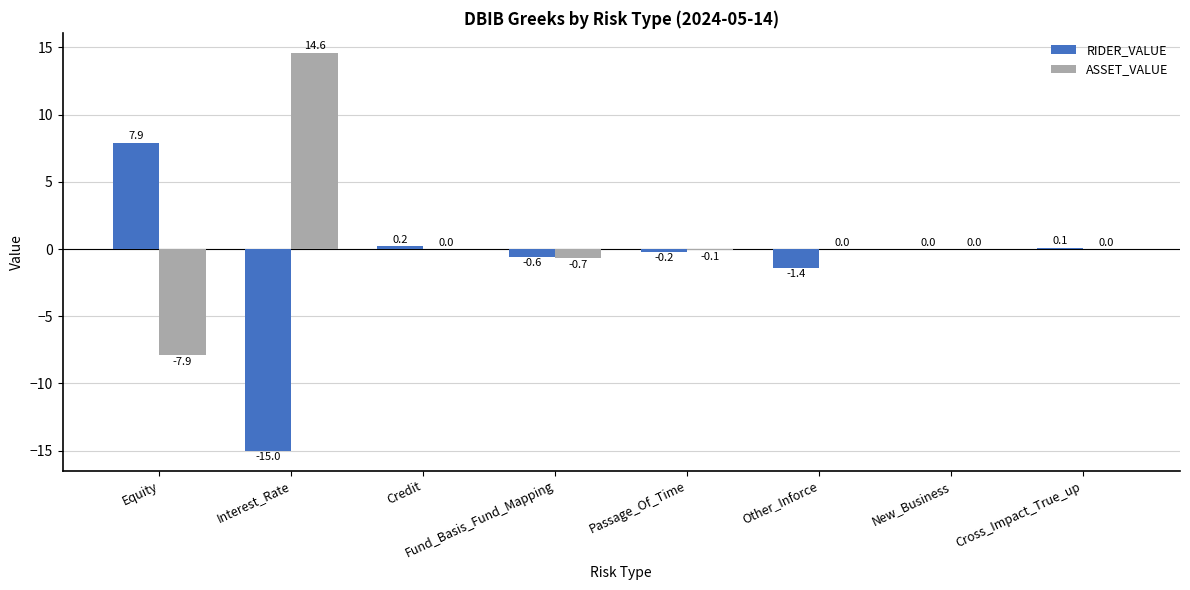

True or false: ASSET_VALUE has a value of 14.6 at Interest_Rate.

True